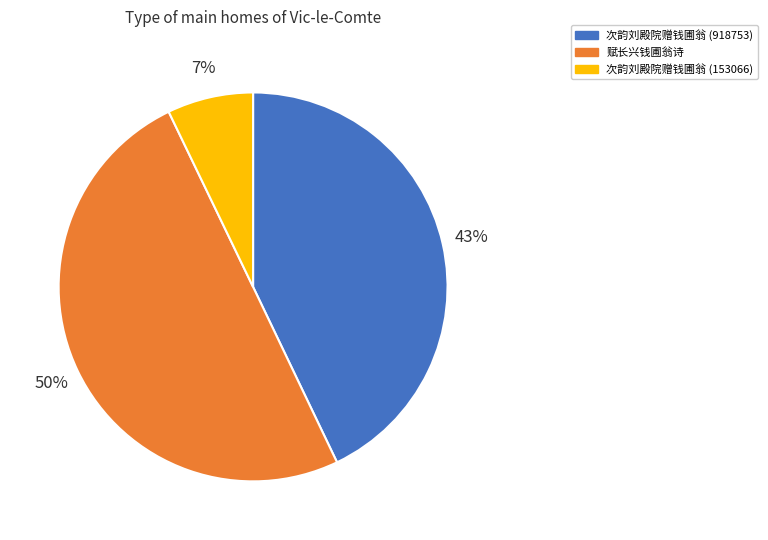

What percentage is the 次韵刘殿院赠钱圃翁 (918753) slice, to the nearest percent?

43%